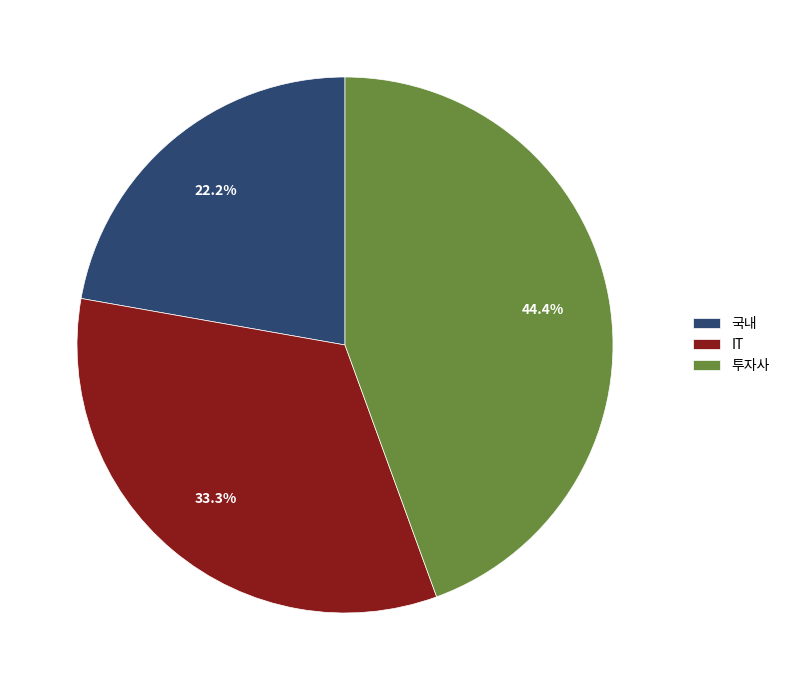

What percentage is the IT slice, to the nearest percent?

33%